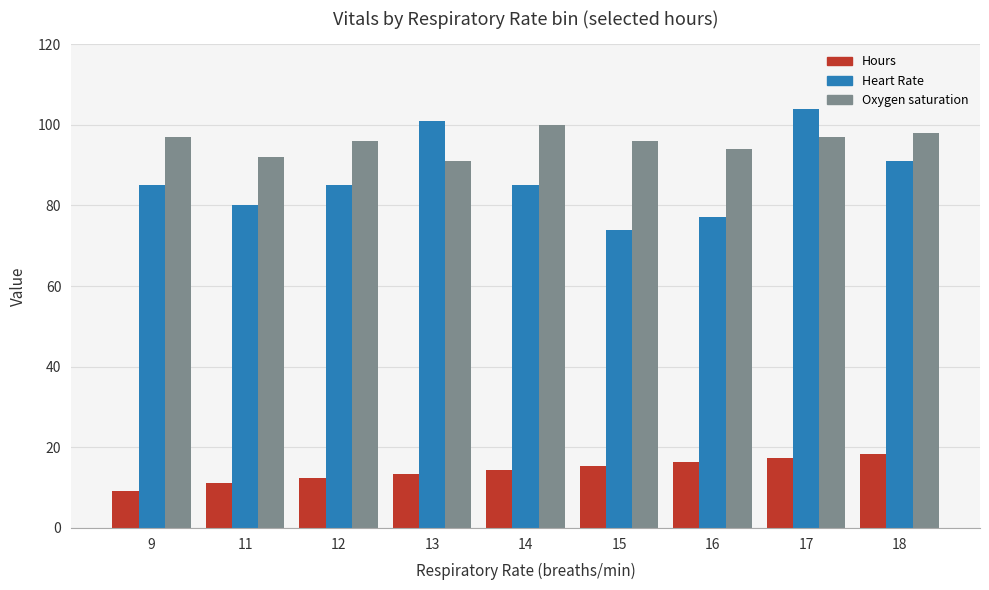

What is the difference between the Hours values at 9 and 12?

3.0